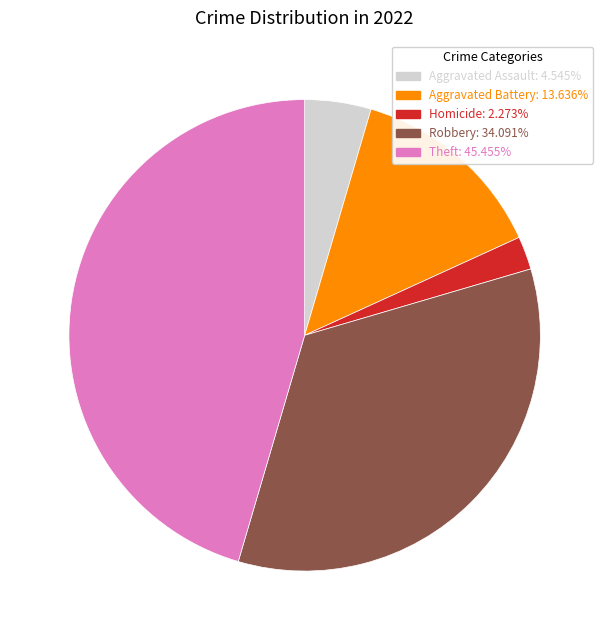

Is there a majority slice in this chart?

No